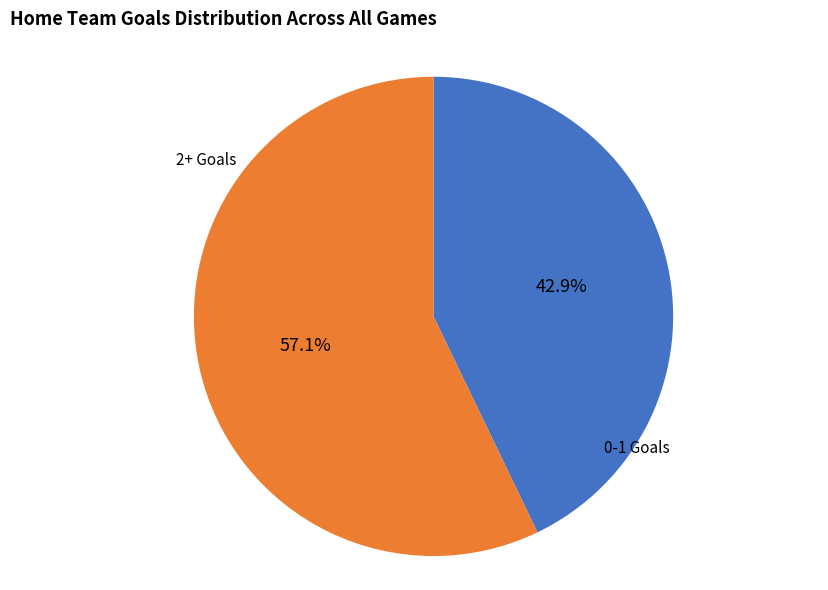

Is there any slice that represents more than half of the pie?

Yes